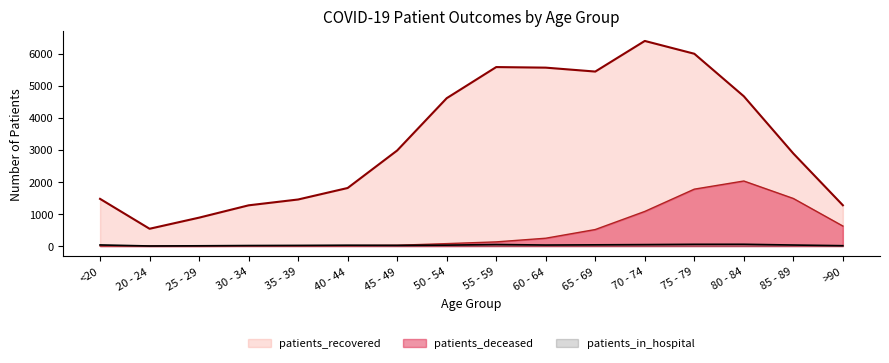

List the labels in order of patients_deceased value, largest first.

80 - 84, 75 - 79, 85 - 89, 70 - 74, >90, 65 - 69, 60 - 64, 55 - 59, 50 - 54, 45 - 49, 40 - 44, 30 - 34, 35 - 39, <20, 20 - 24, 25 - 29